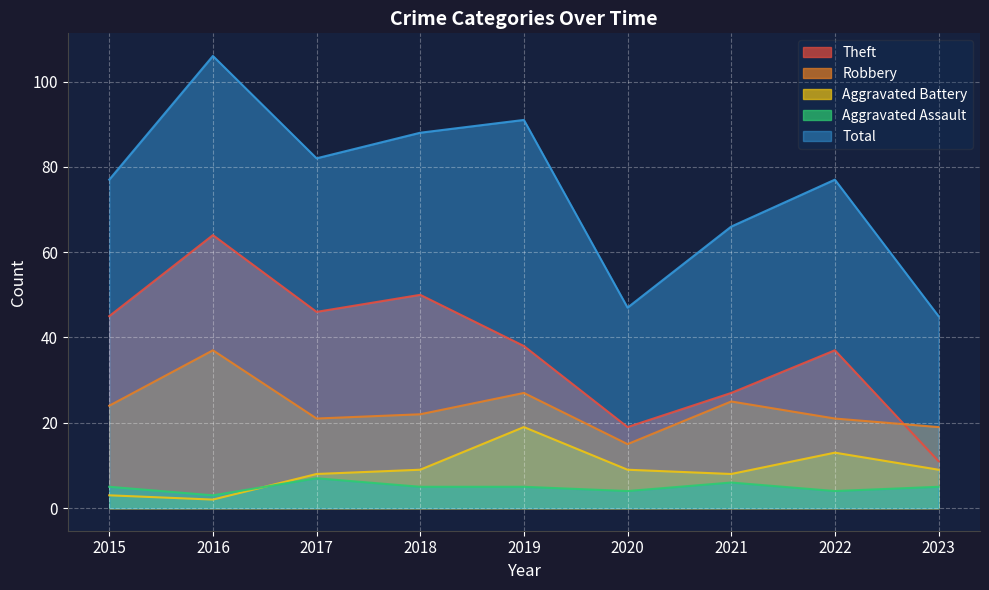

What is the difference between the maximum and minimum values in the Aggravated Battery series?

17